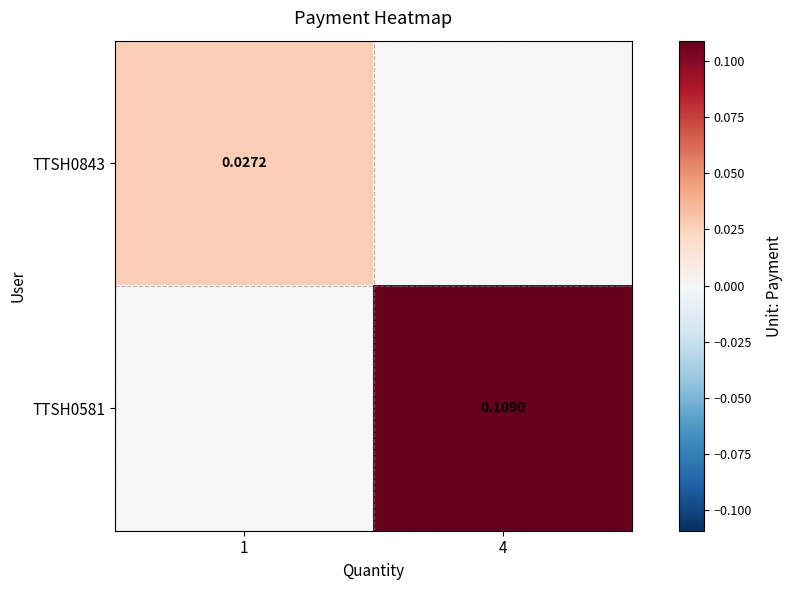

Is the value of TTSH0843 at 1 greater than the value of TTSH0581 at 4?

No